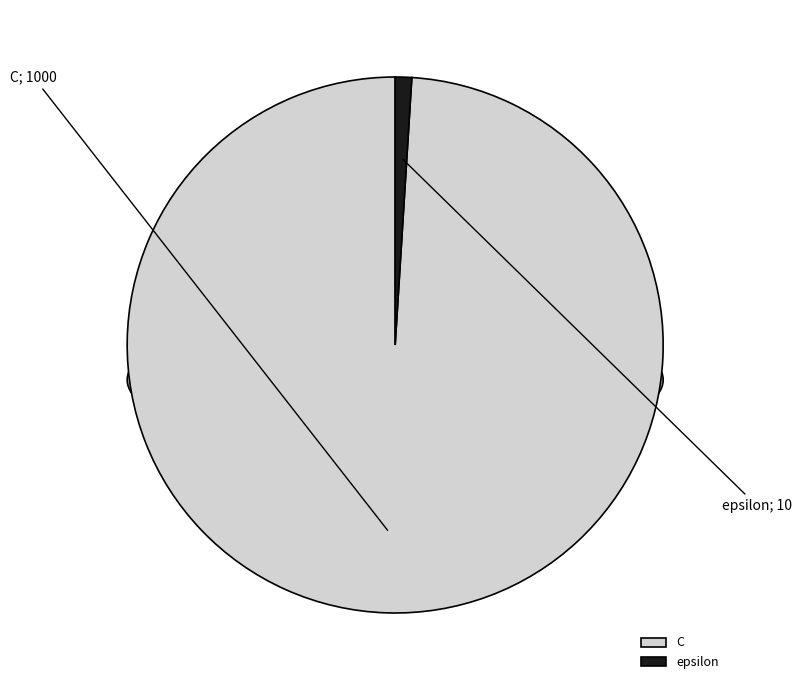

Approximately how many times larger is the value at C compared to epsilon?

100.0